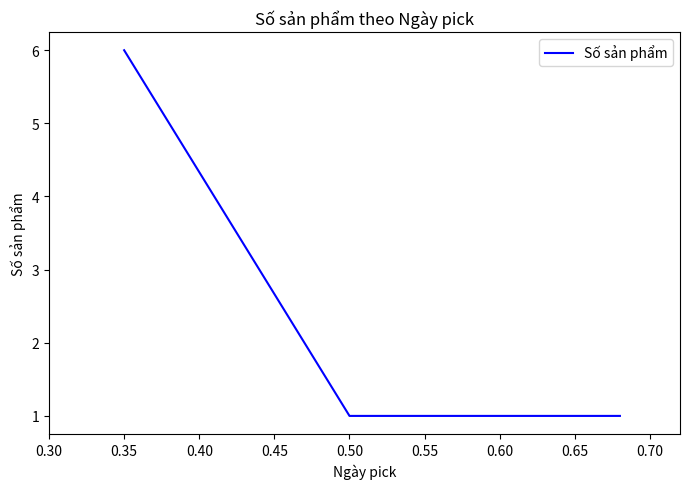

What is the average value?

3